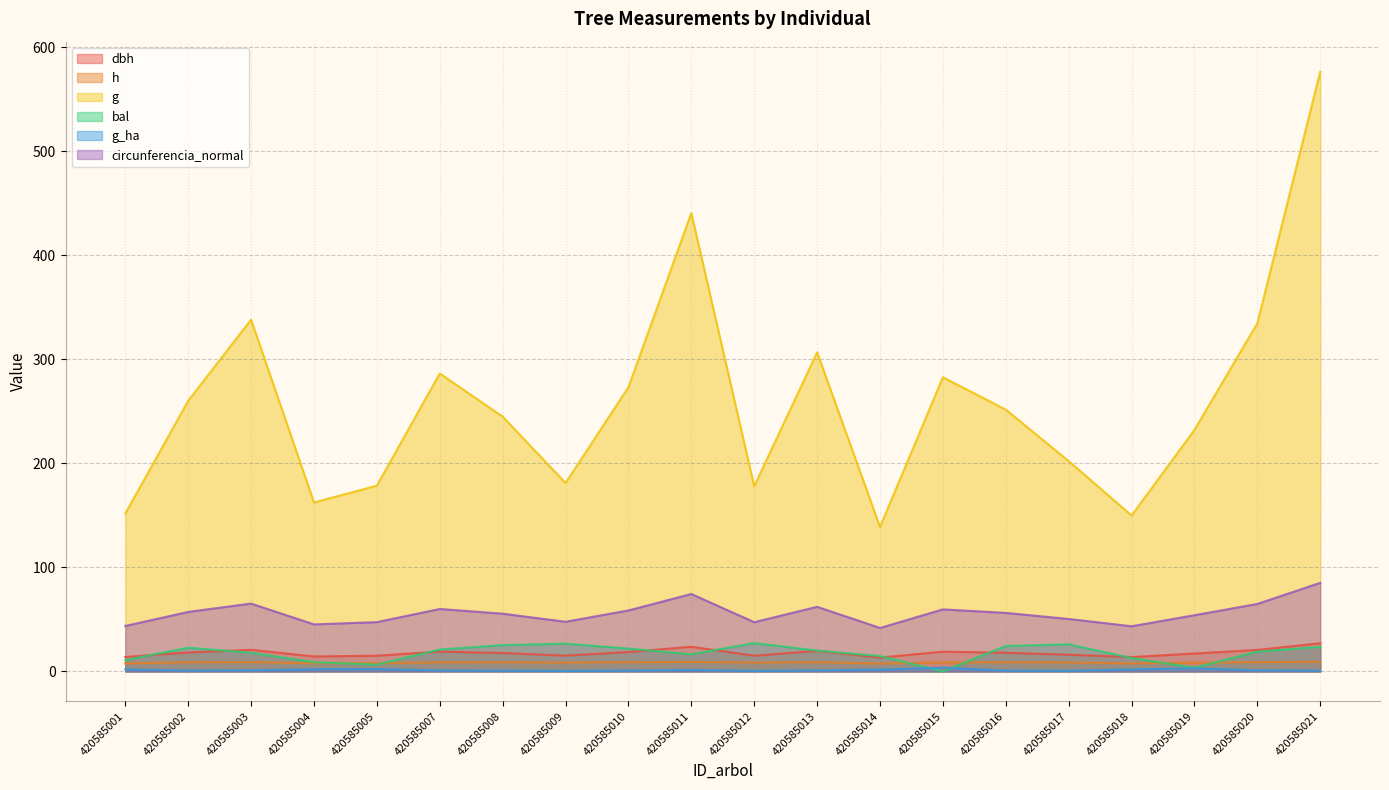

What is the difference between the second highest and minimum values in the g_ha series?

2.4